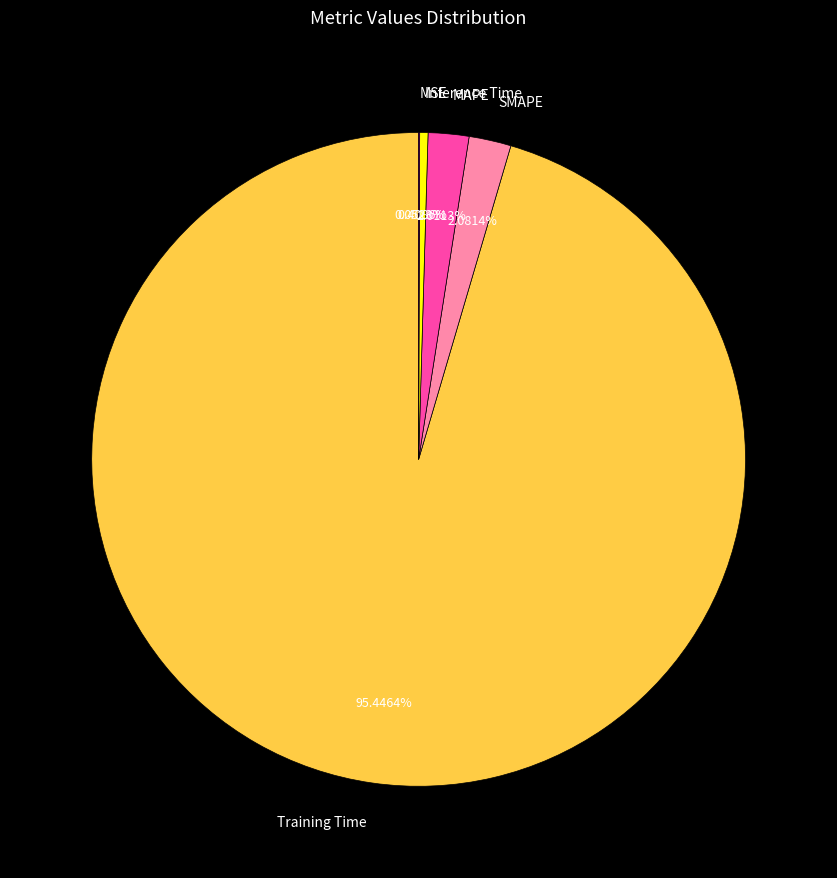

What is the largest slice in the pie chart?

Training Time